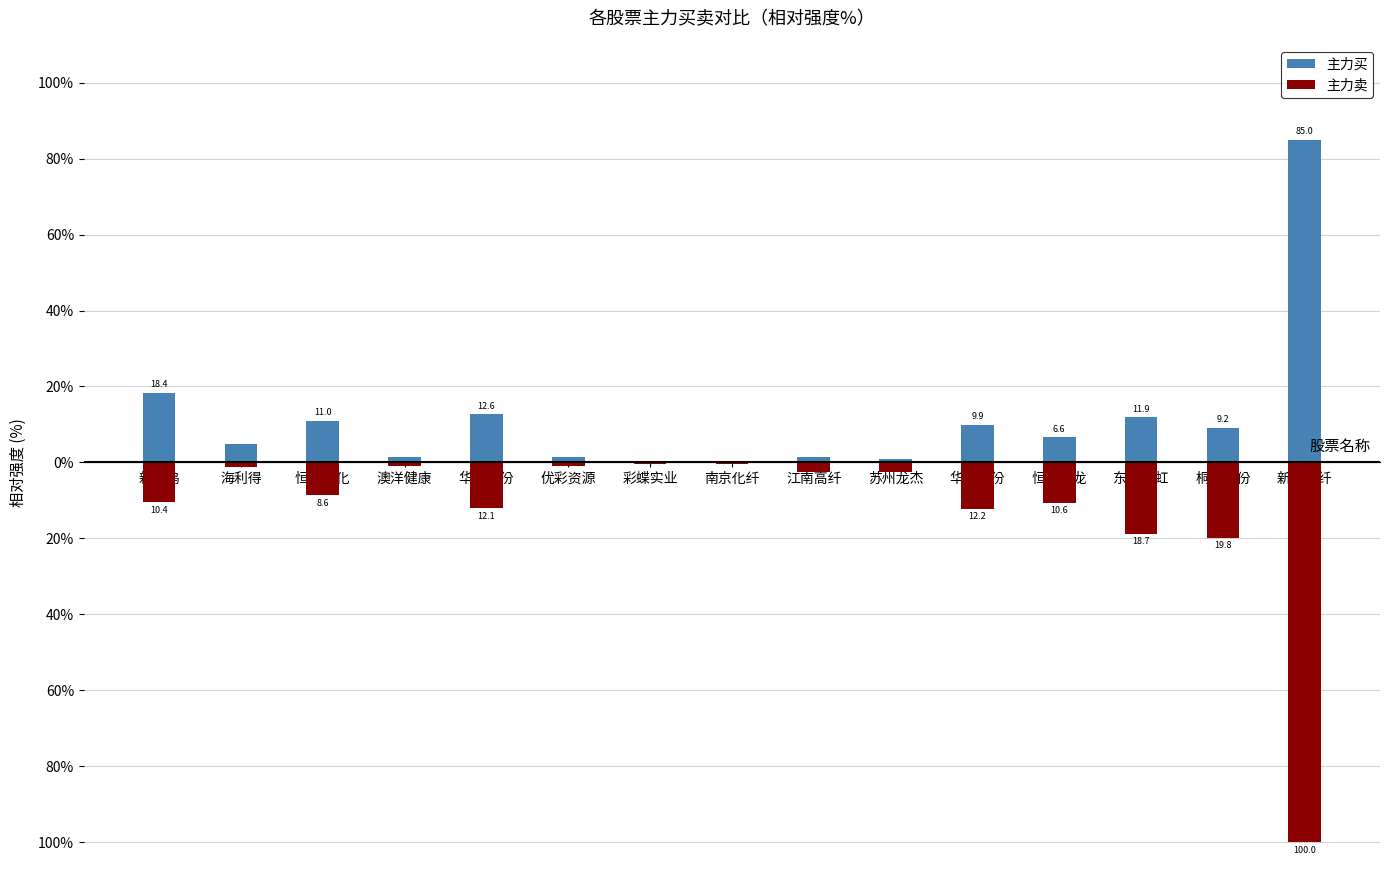

Which has a higher value, 东方盛虹 or 澳洋健康?

东方盛虹